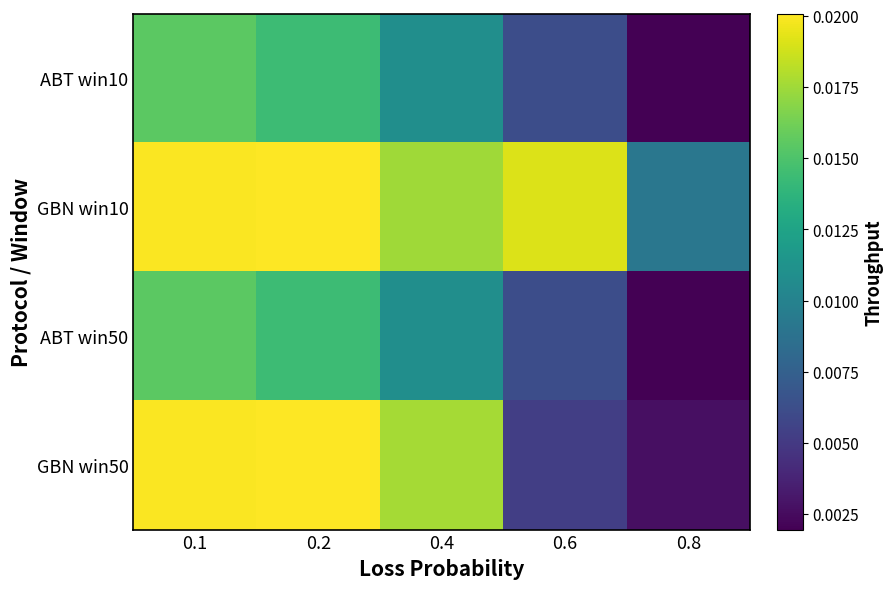

Which series has the widest spread of values?

GBN win50